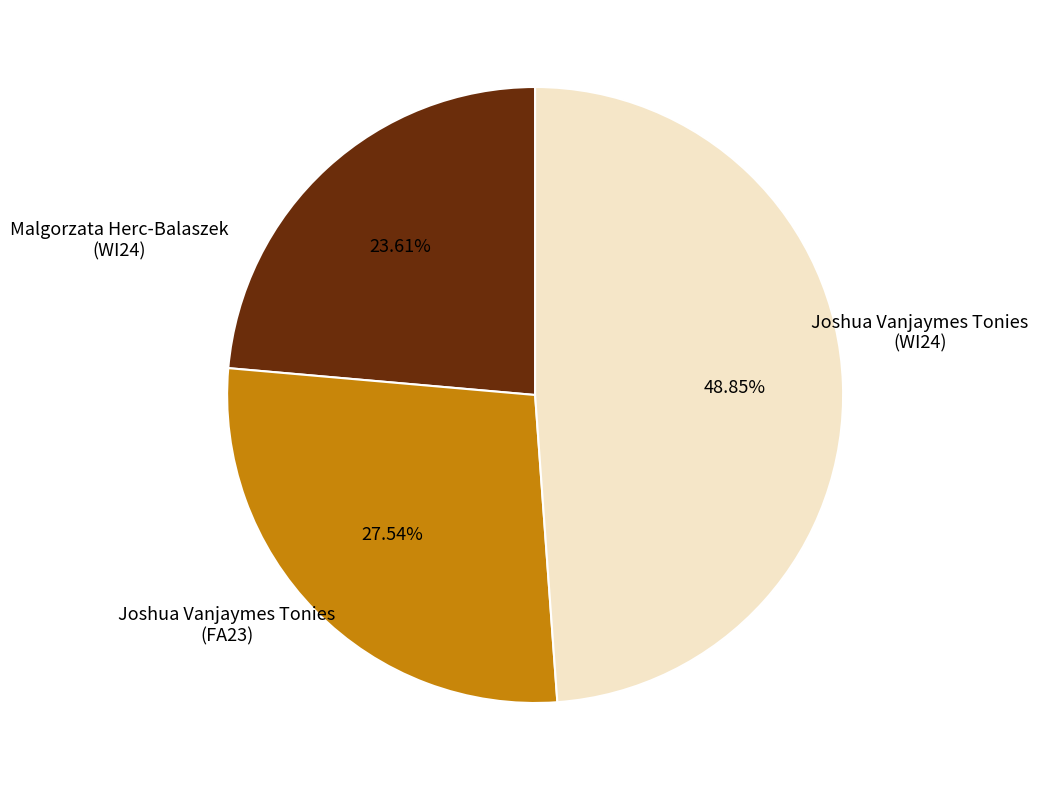

Is there a majority slice in this chart?

No